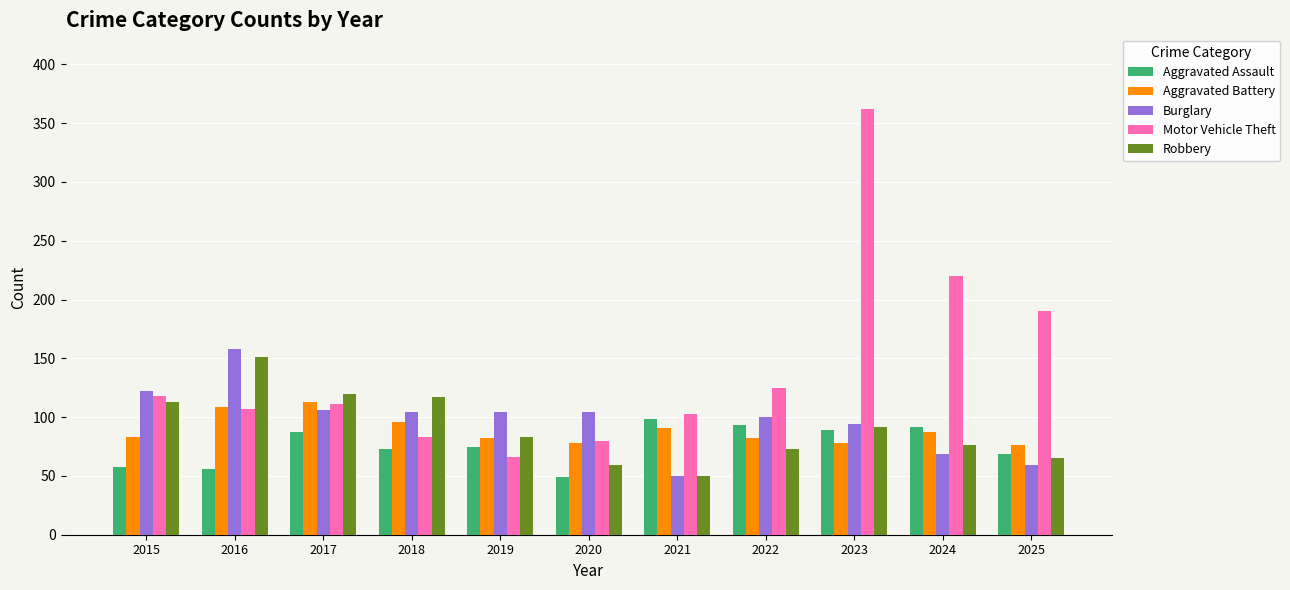

Is it true that Motor Vehicle Theft equals 59 at 2025?

False